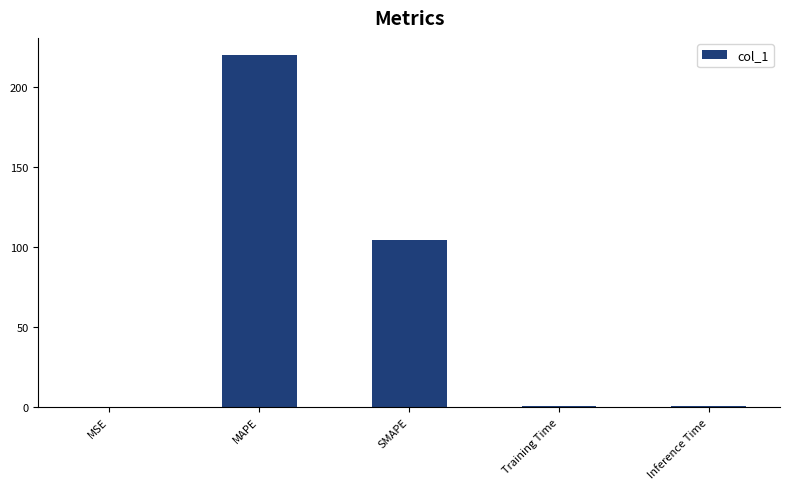

What is the average value?

65.2